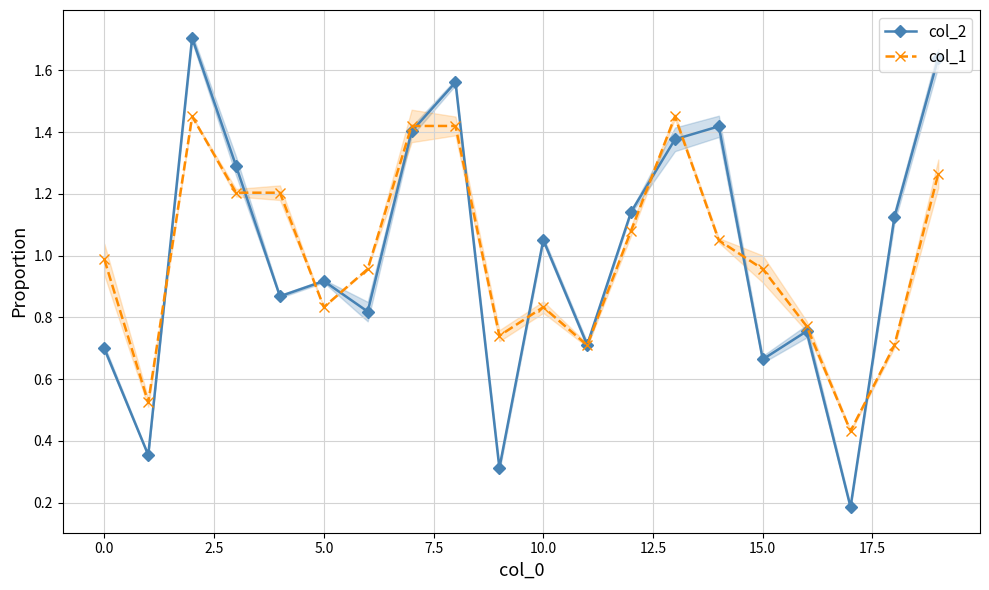

In col_2, how many points are higher than both neighbors (excluding endpoints)?

6